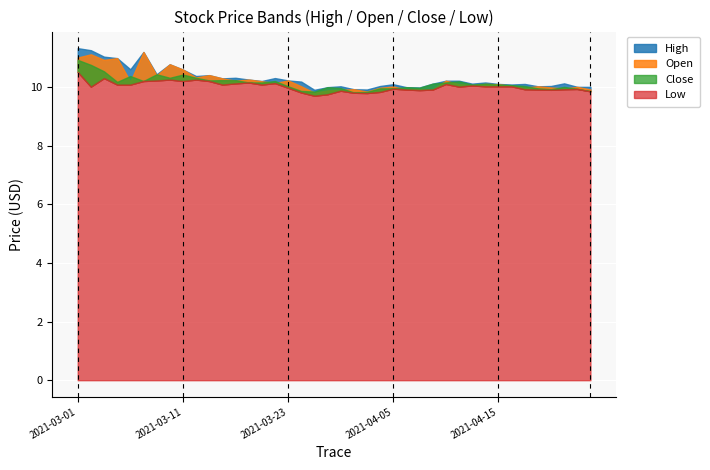

What is the label of the 35th point from the left?

2021-04-19